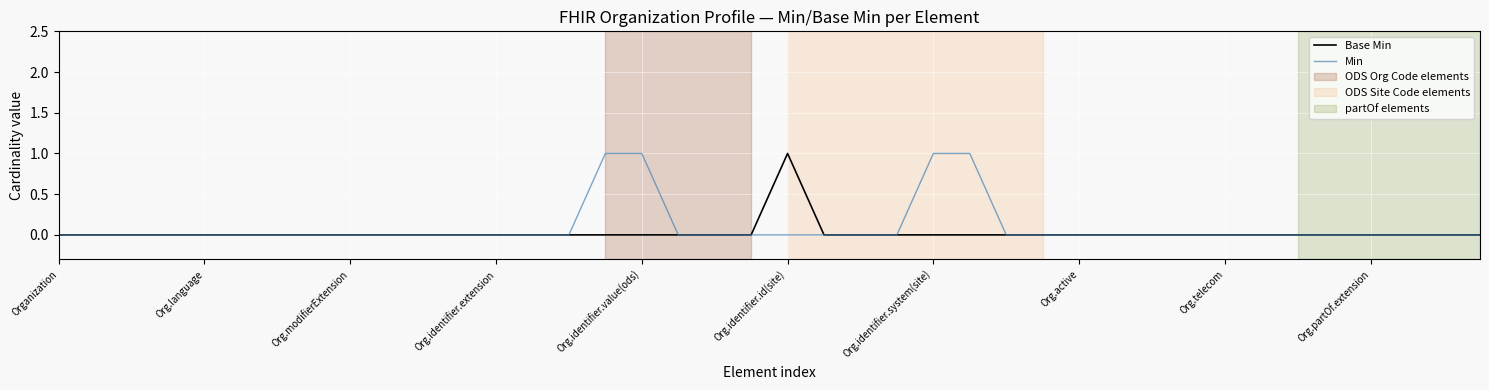

At which category is the sum across all series the highest?

15